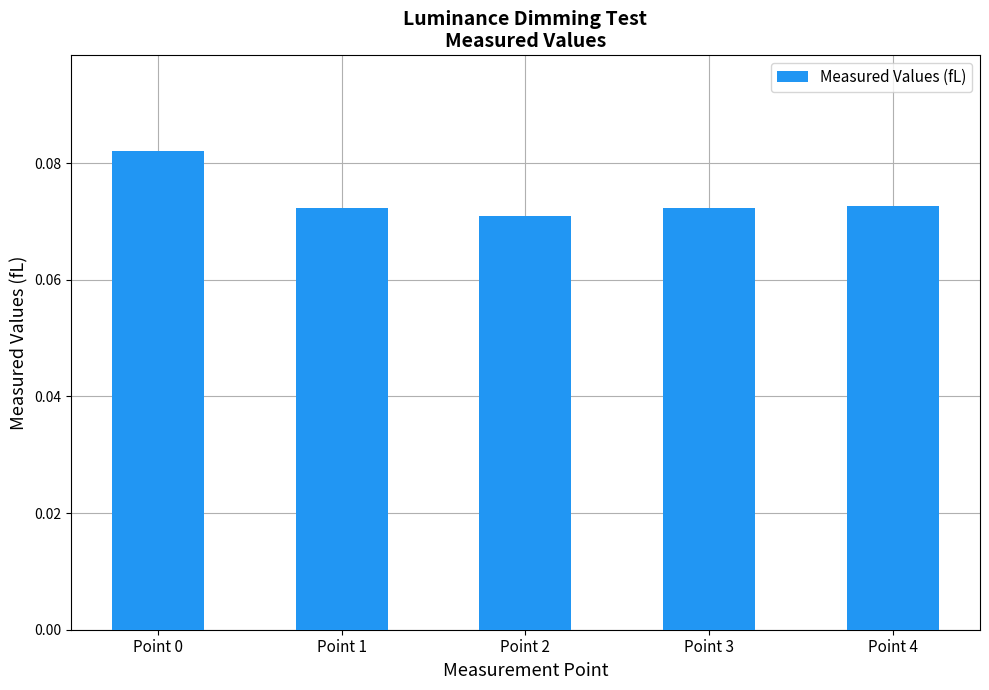

Which label corresponds to the largest value in the chart?

Point 0